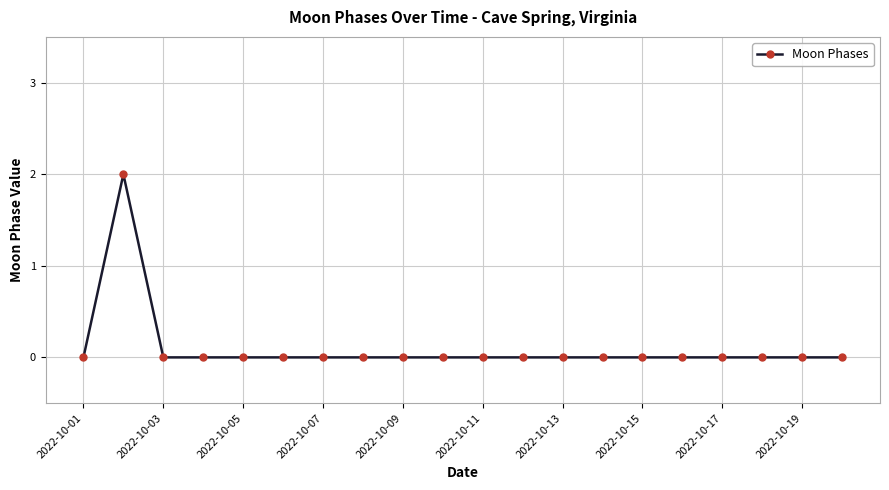

Reading left to right, list all the values displayed in this chart.

0	2	0	0	0	0	0	0	0	0	0	0	0	0	0	0	0	0	0	0